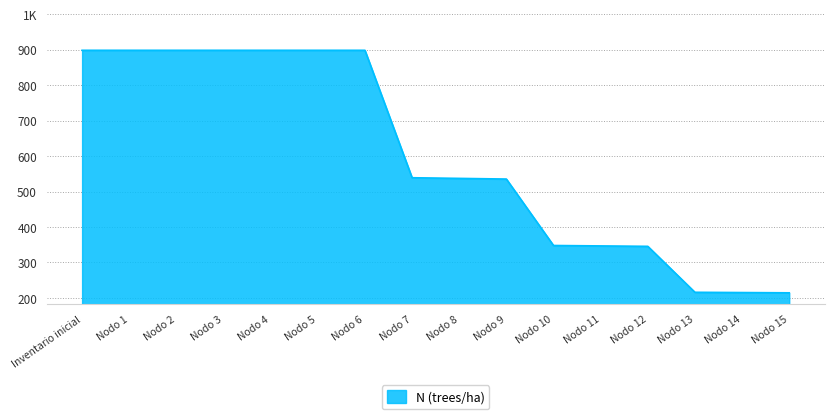

What is the label of the 12th point from the right?

Nodo 4